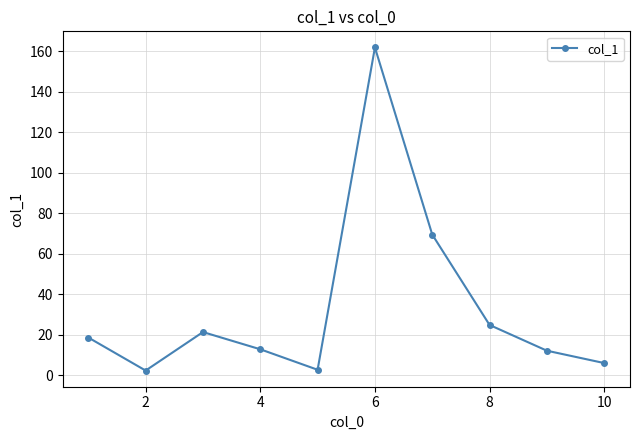

What is the greatest value displayed?

161.8